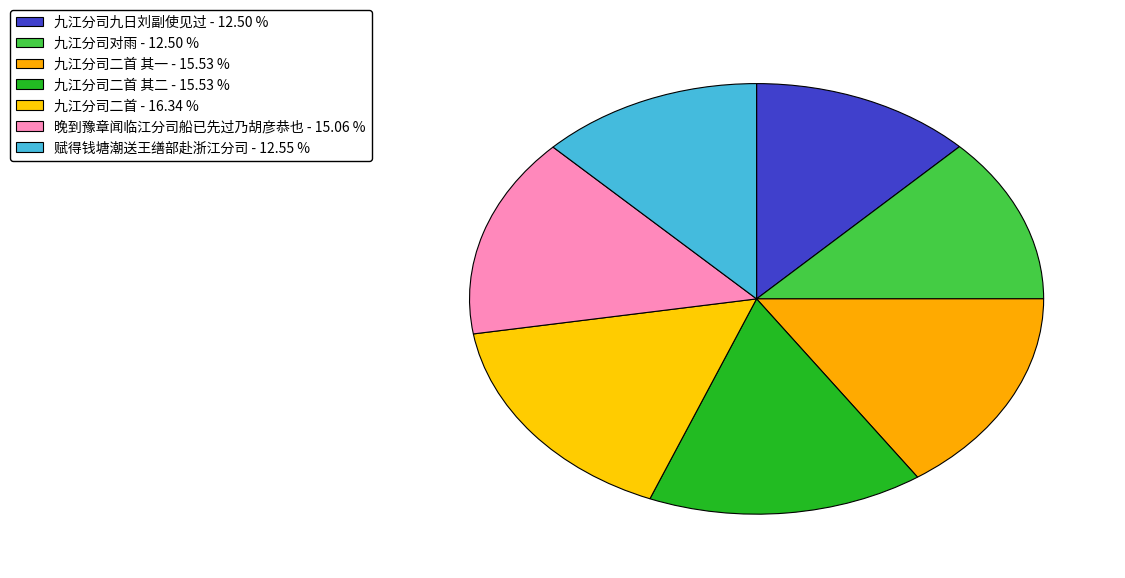

To the nearest percent, what is the average slice percentage?

14%